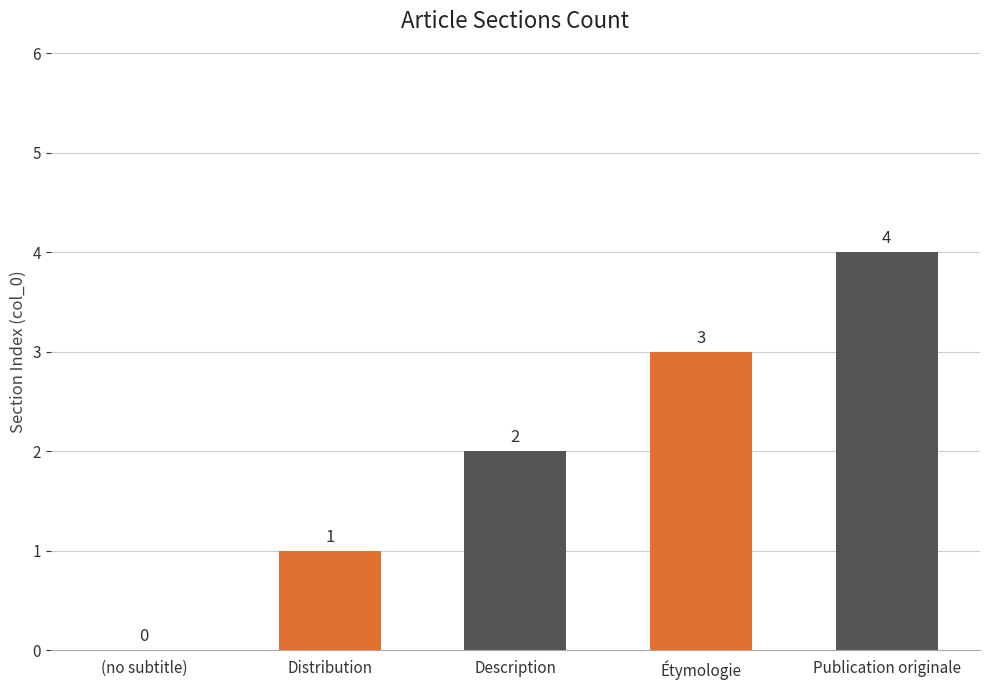

What is the greatest value displayed?

4